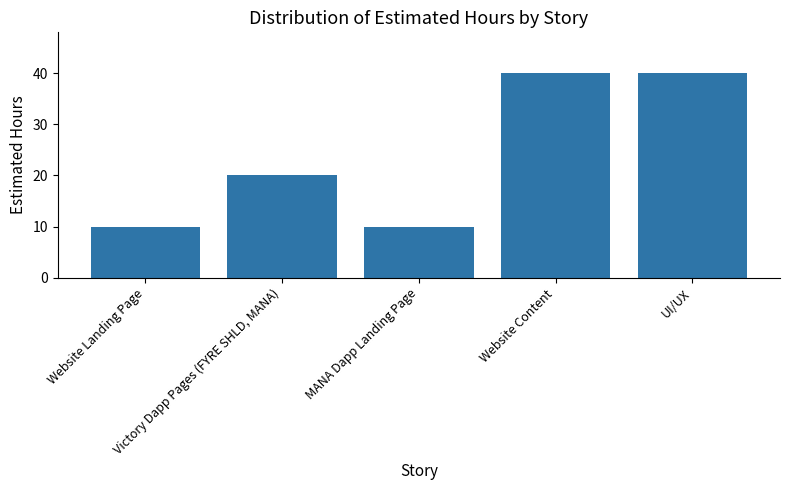

What is the maximum value shown in the chart?

40